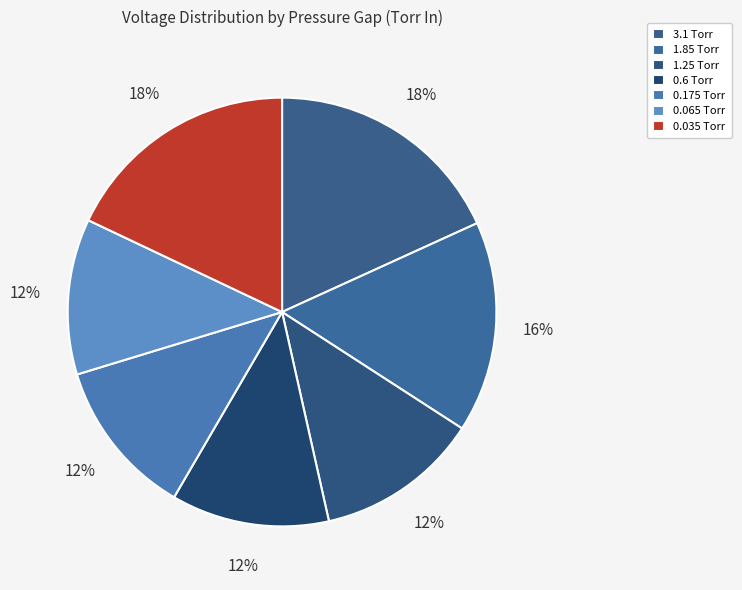

Does any single category account for the majority?

No